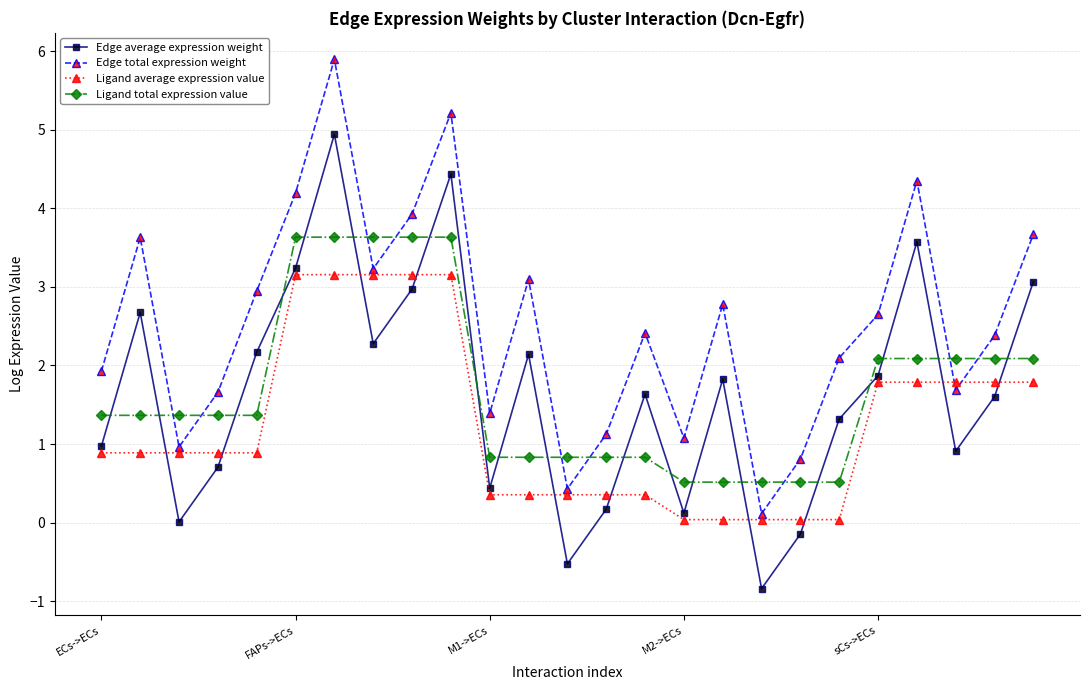

Which series has the widest spread of values?

Edge total expression weight